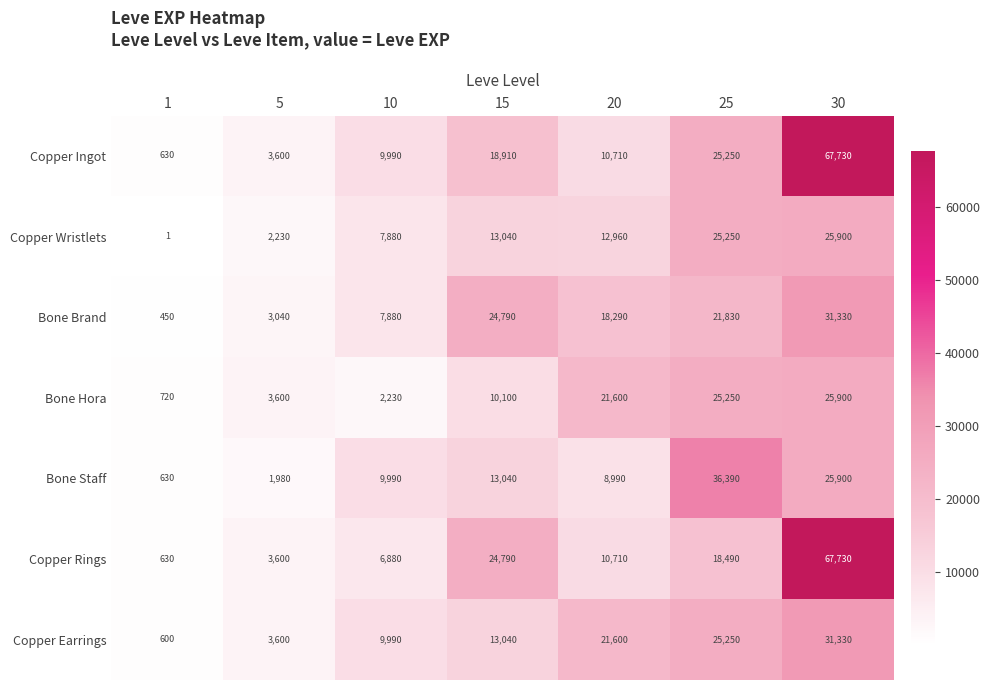

What is the greatest value displayed?

67730